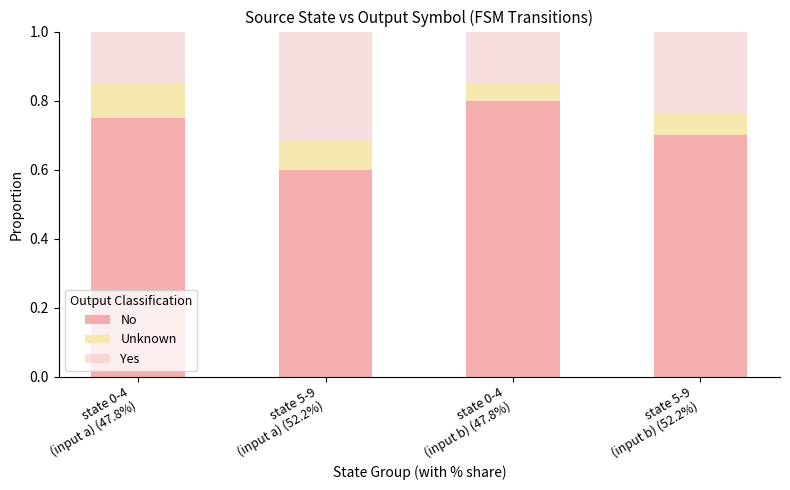

Count the No values in the range 0 to 1.

4